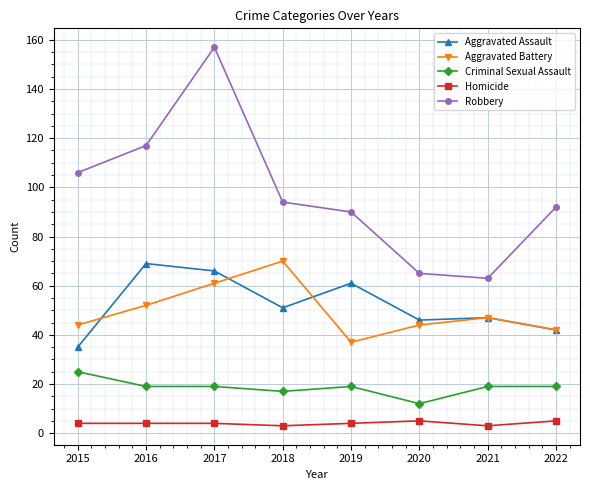

What is the value of the Robbery point at the 5th from the left?

90